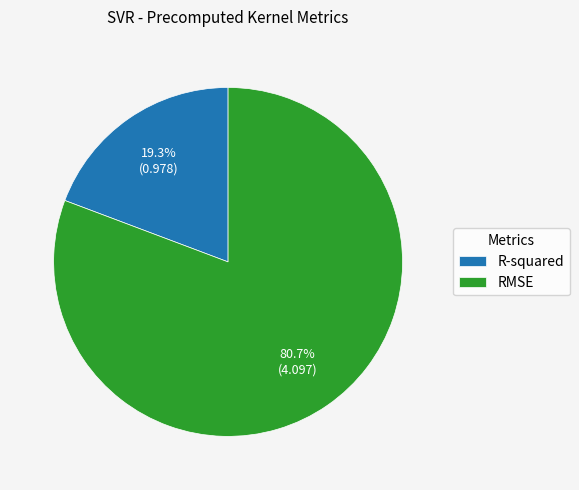

To the nearest percent, what portion does RMSE represent?

81%